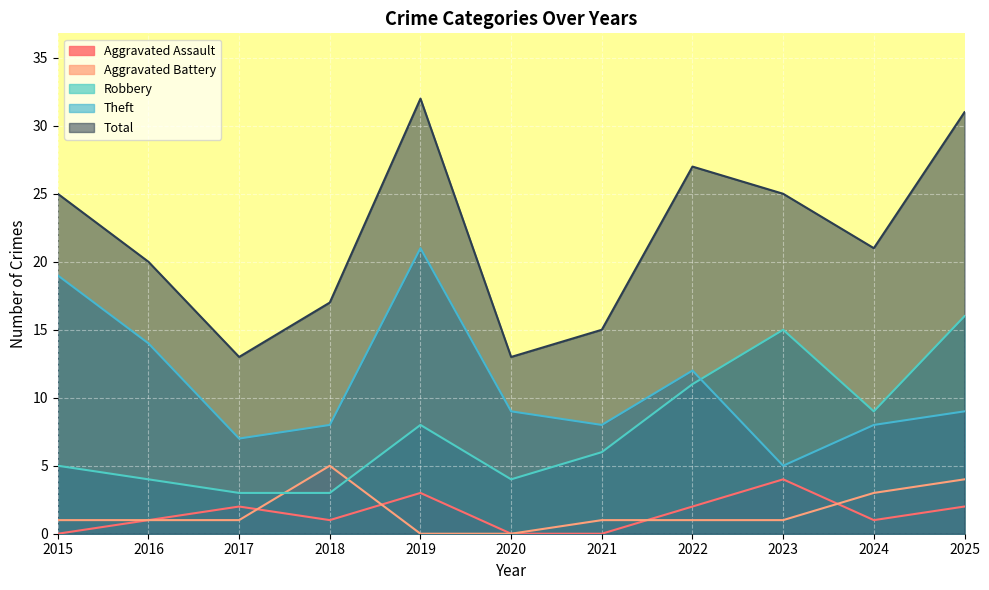

What is the value of the Total point at the 8th from the left?

27